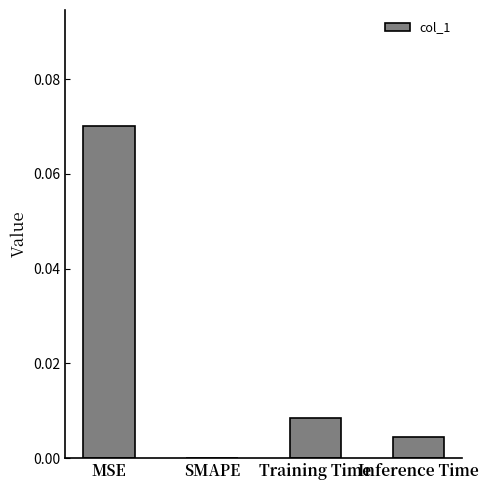

How many series are shown in this chart?

1